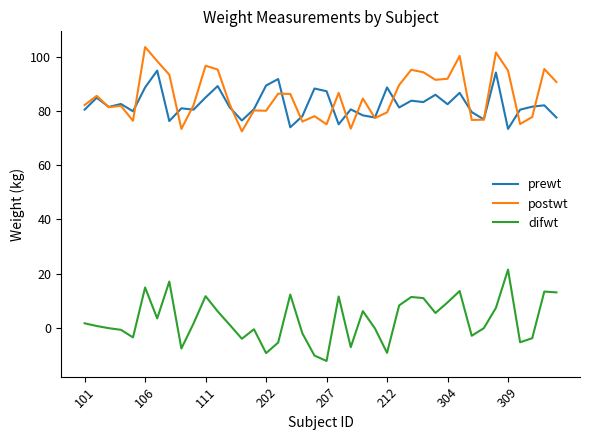

True or false: difwt and prewt intersect in this chart.

False